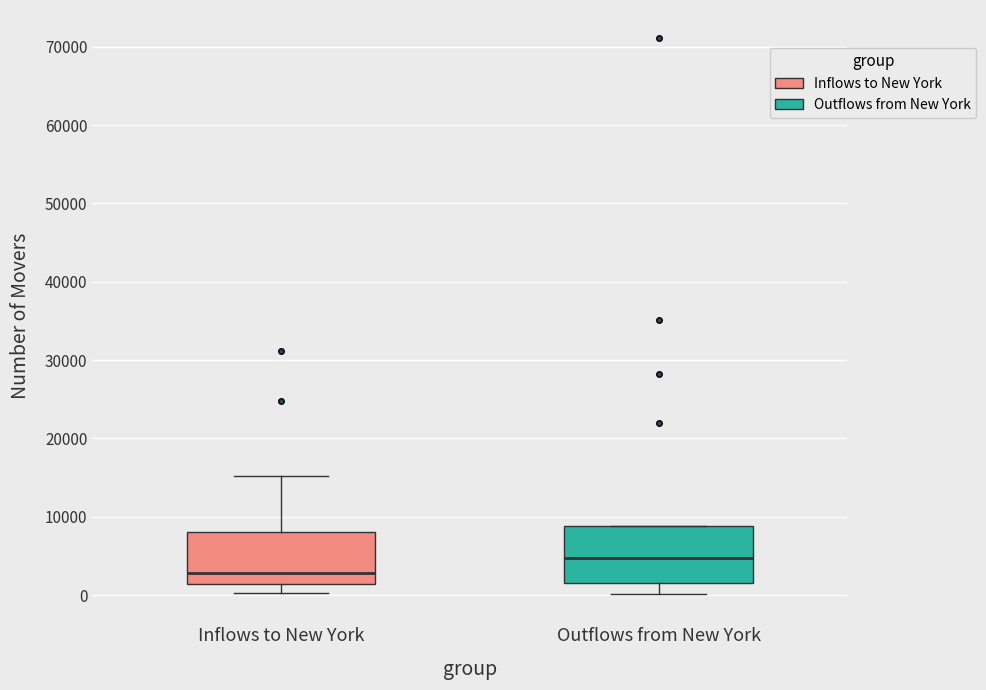

Where is the lower edge of the box for Outflows from New York on the y-axis? The values are not printed on the chart, so give them approximately, as read against the axis.

2000